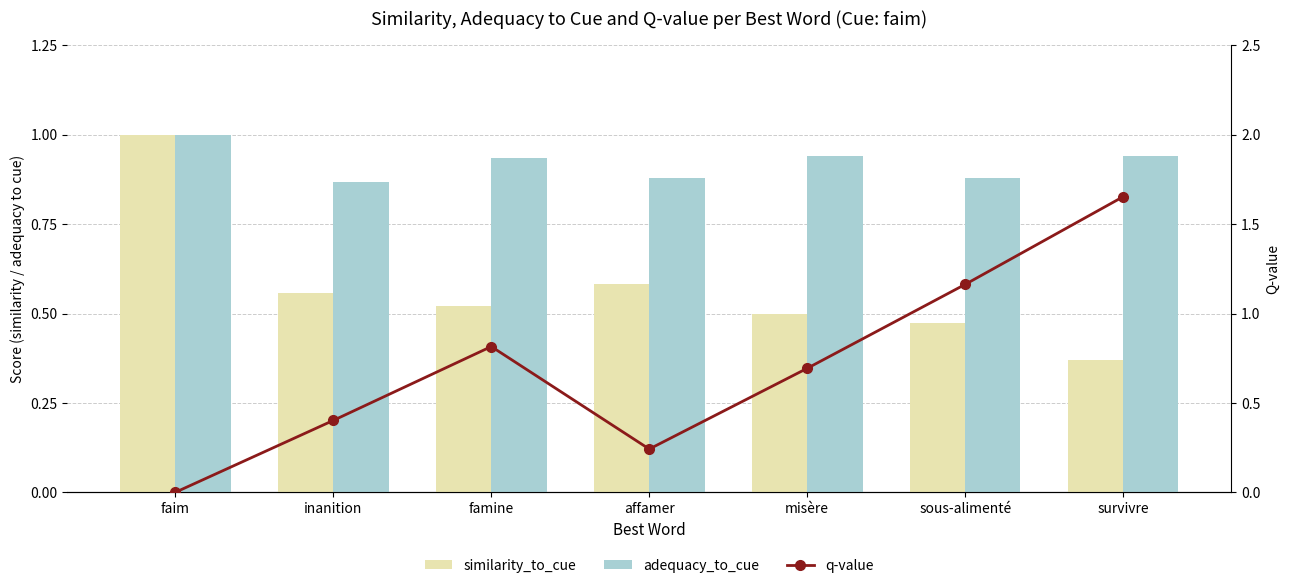

Reading left to right, transcribe all the data shown in this chart.

similarity_to_cue: 1.0	0.6	0.5	0.6	0.5	0.5	0.4
adequacy_to_cue: 1.0	0.9	0.9	0.9	0.9	0.9	0.9
q-value: 0.0	0.4	0.8	0.2	0.7	1.2	1.7